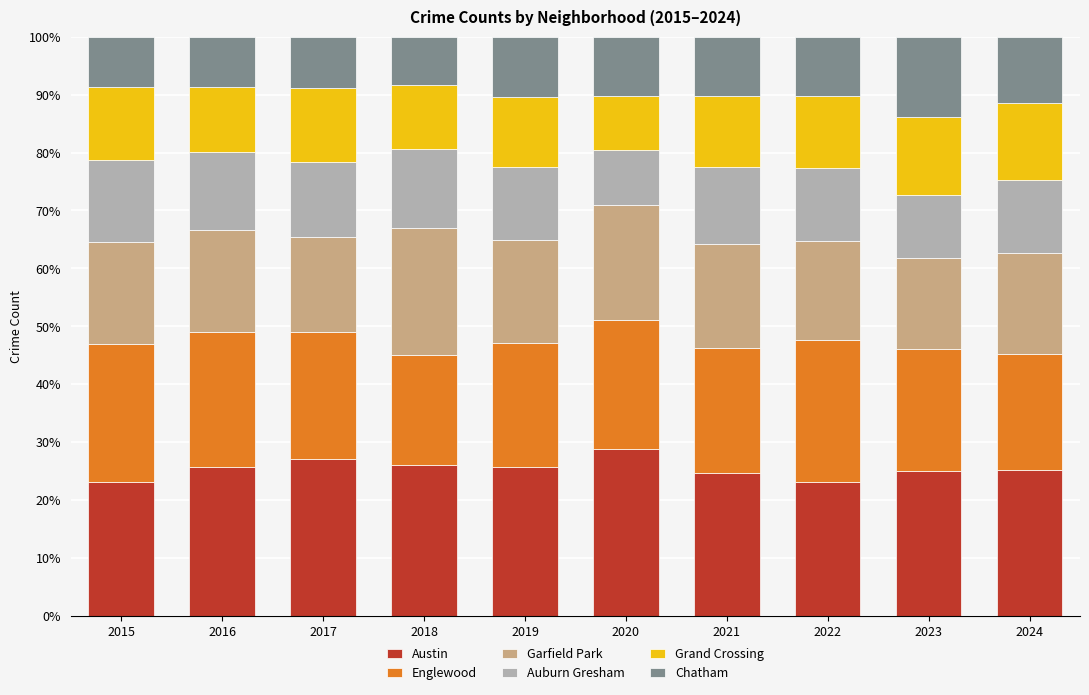

Is it true that Austin equals 9.2 at 2017?

False